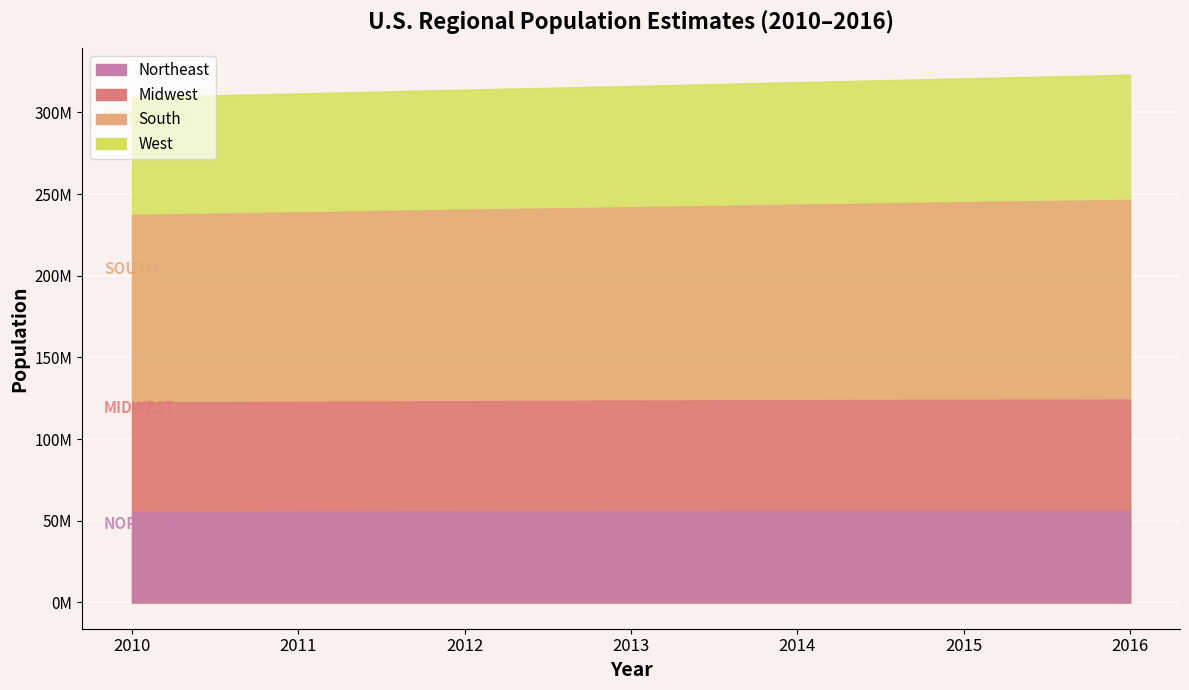

At how many categories does at least one series exceed 76613490?

7